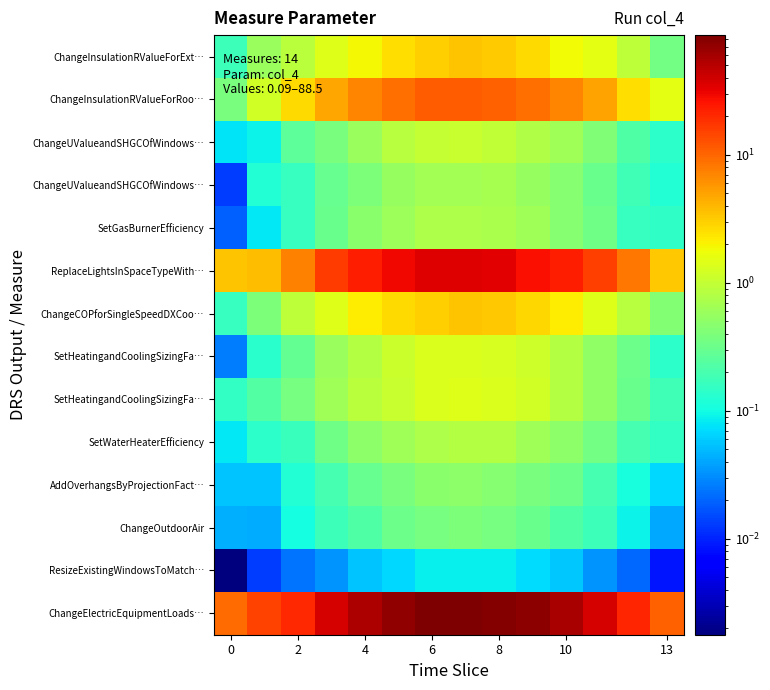

At how many categories does at least one series exceed 46?

7